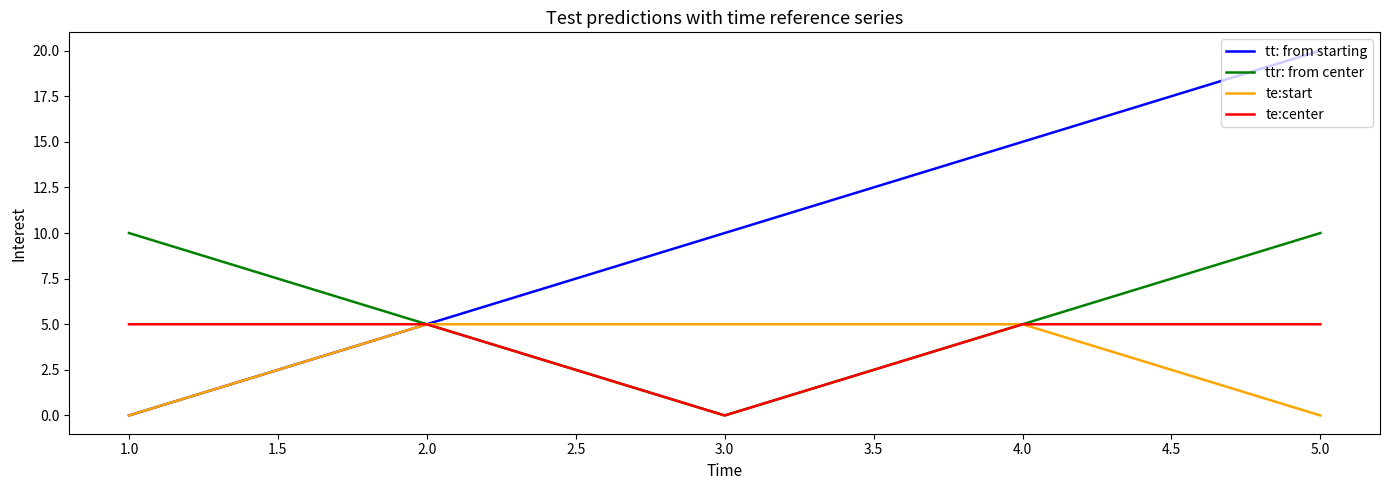

List the labels in order of tt: from starting value, smallest first.

1.0, 2.0, 3.0, 4.0, 5.0